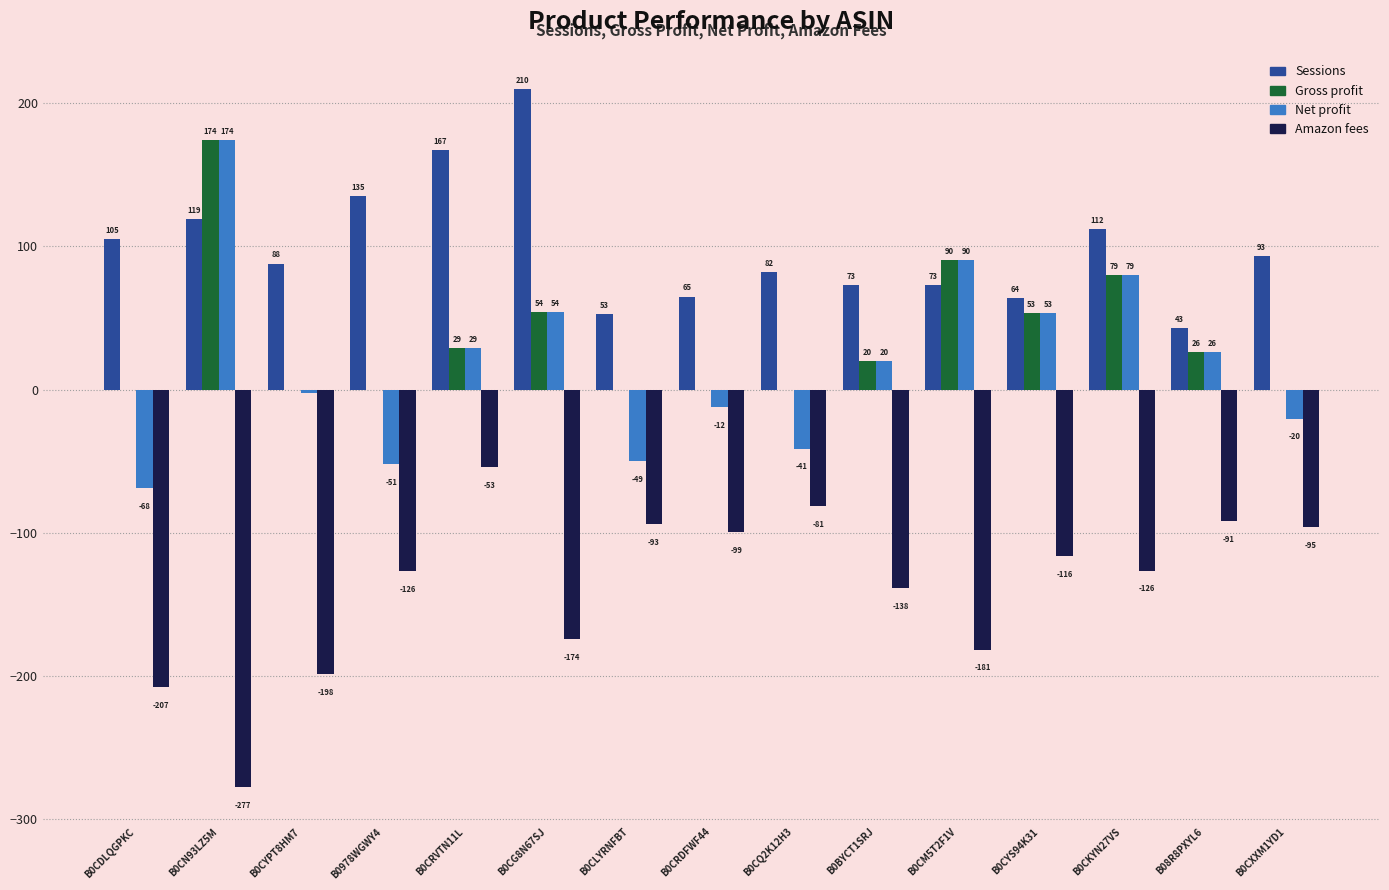

What is the sum of all Sessions values?

1482.0